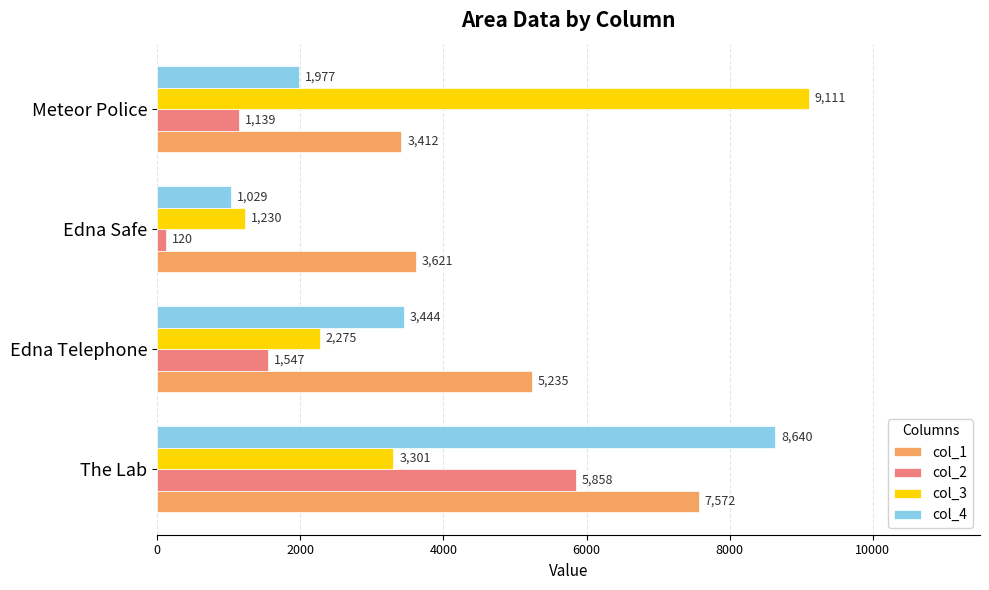

At Edna Telephone, list the series in order from smallest to largest.

col_2, col_3, col_4, col_1